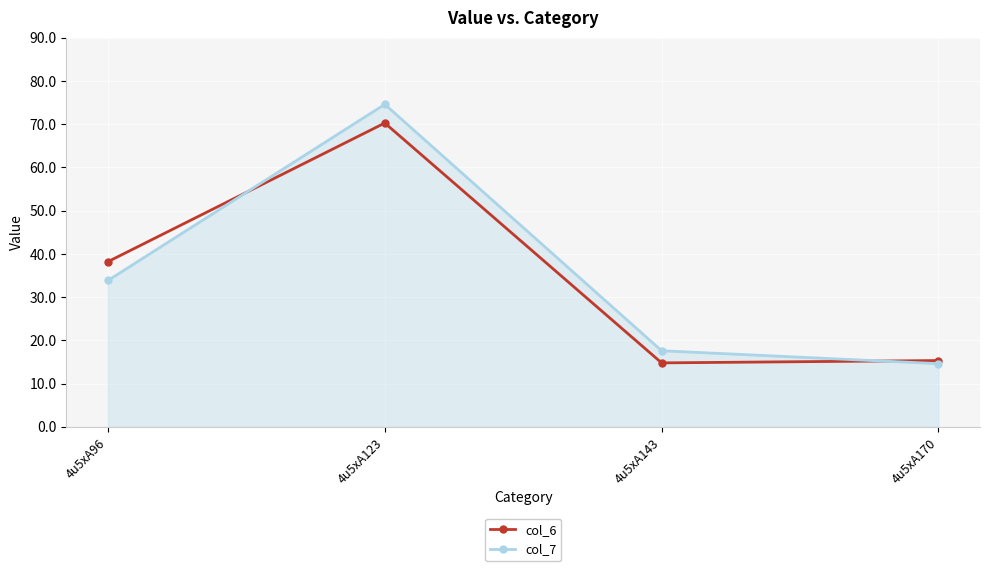

What is the total value across all series at 4u5xA170?

30.0